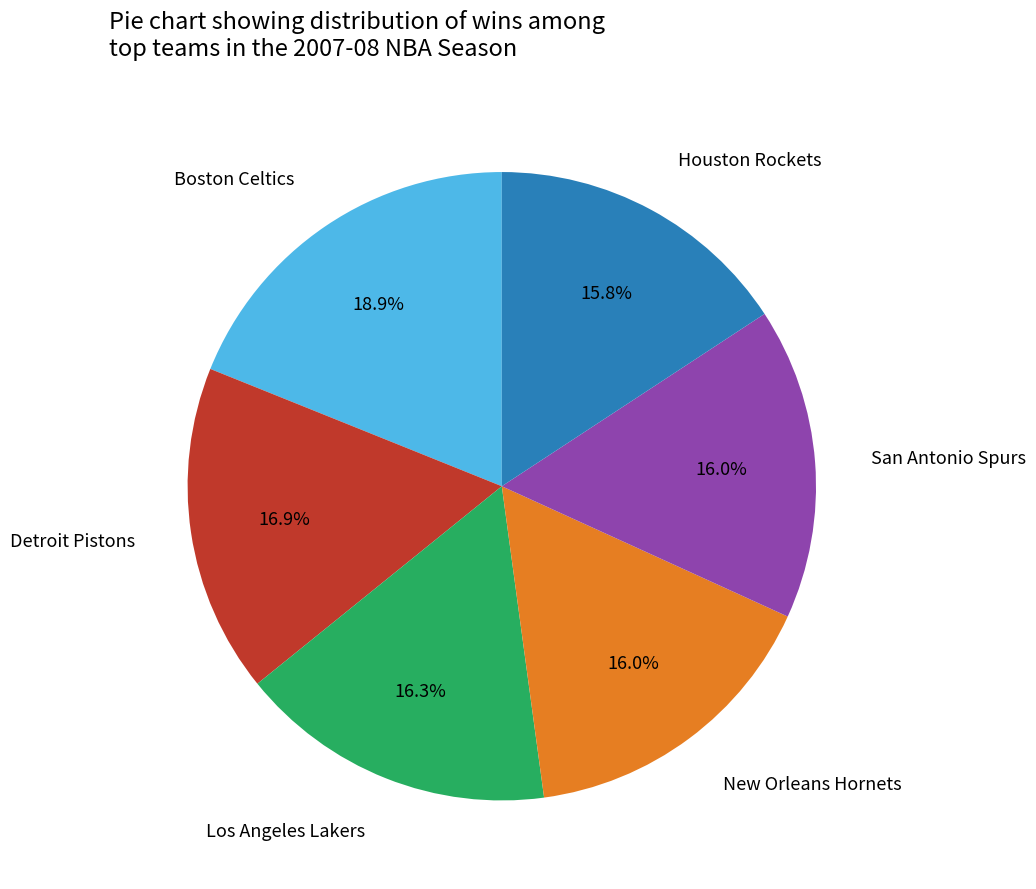

What portion of the pie excludes Boston Celtics?

81.1%